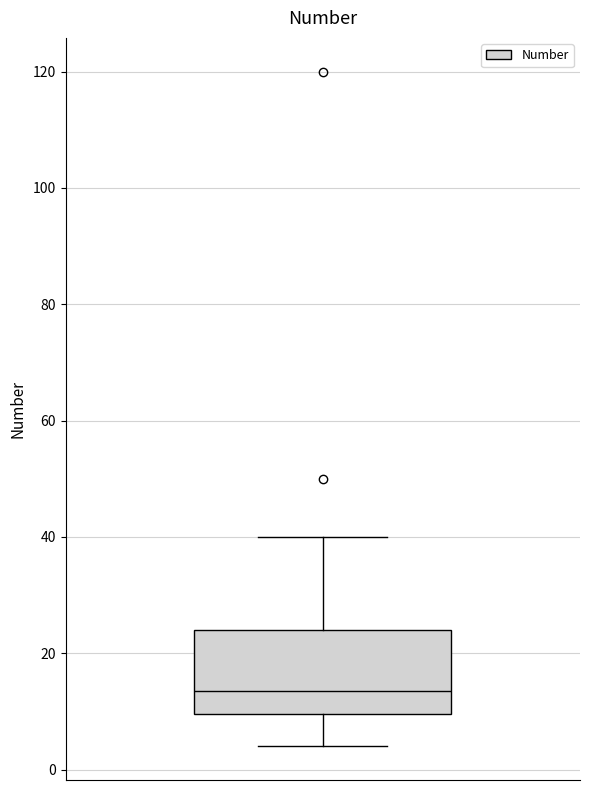

Transcribe this box plot: give where the median line is, the range the box spans, and where the two whiskers end, as read against the y-axis. The values are not printed on the chart, so give them approximately, as read against the axis.

median 14, box 10 to 24, whiskers 4 to 40